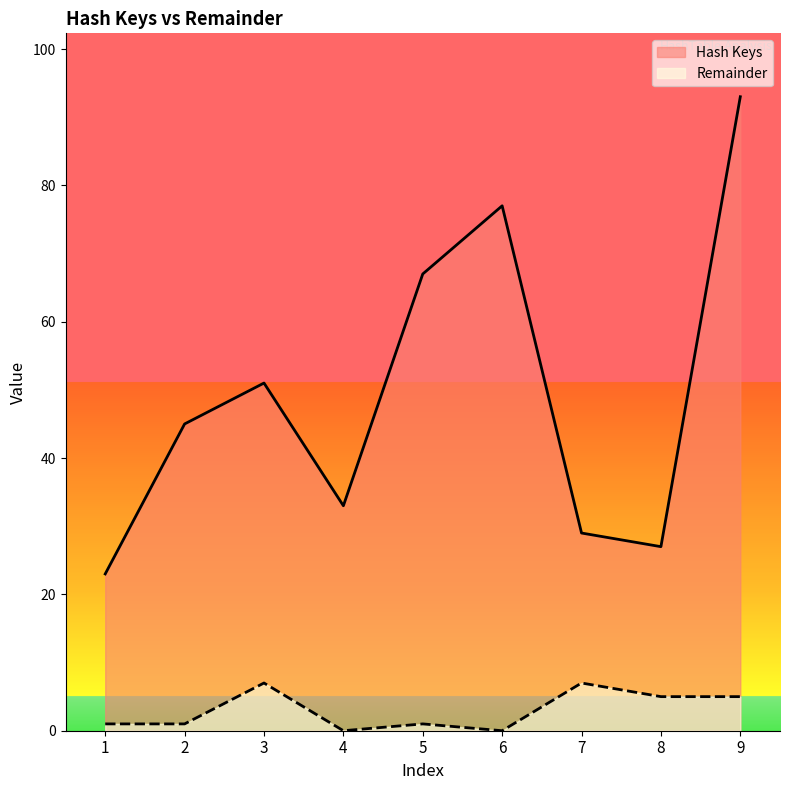

List the series in order of their peak value, highest first.

Hash Keys, Remainder